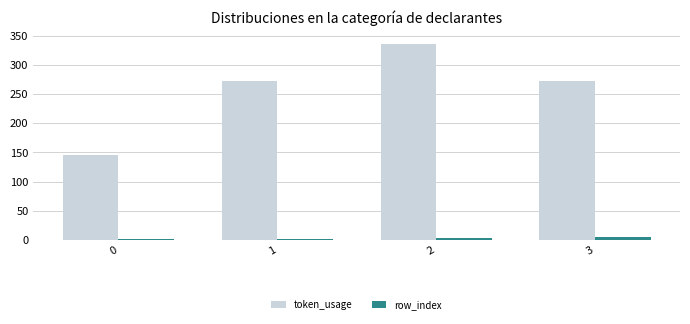

Is it true that row_index equals 1 at 0?

True